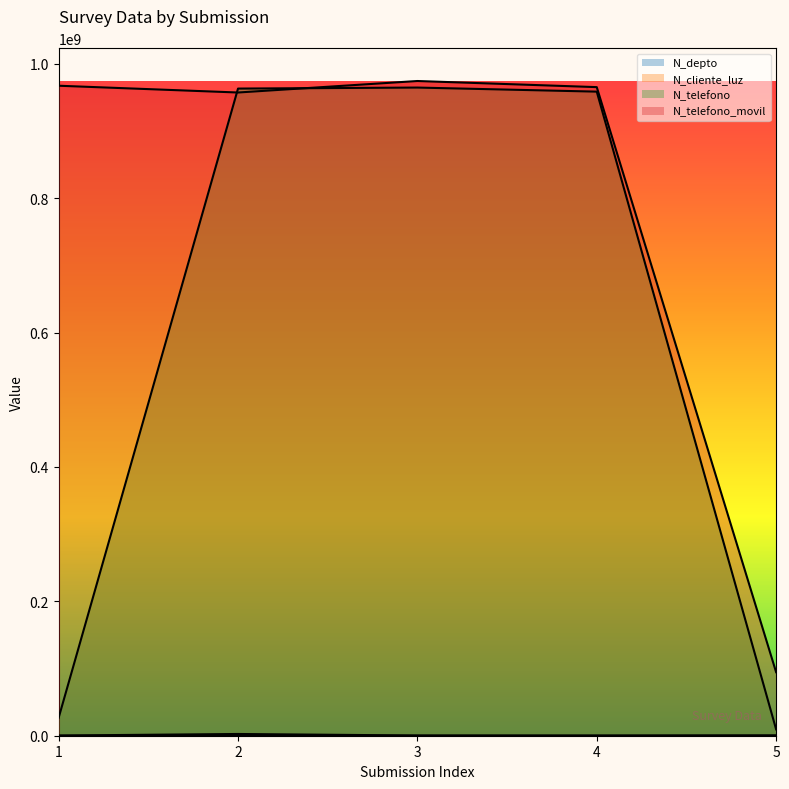

What is the difference between the maximum and minimum values in the N_cliente_luz series?

2327651